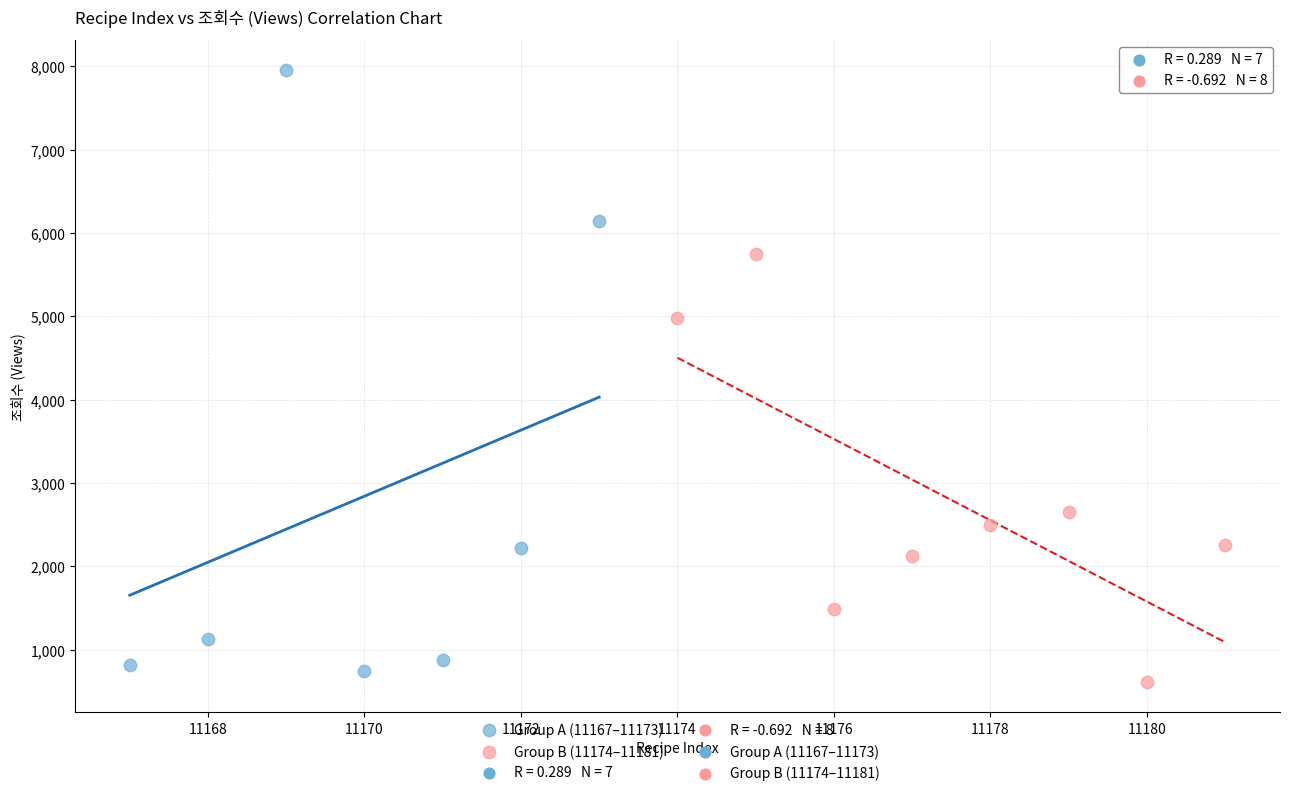

Which series contains the highest Y value?

Group A (11167–11173)